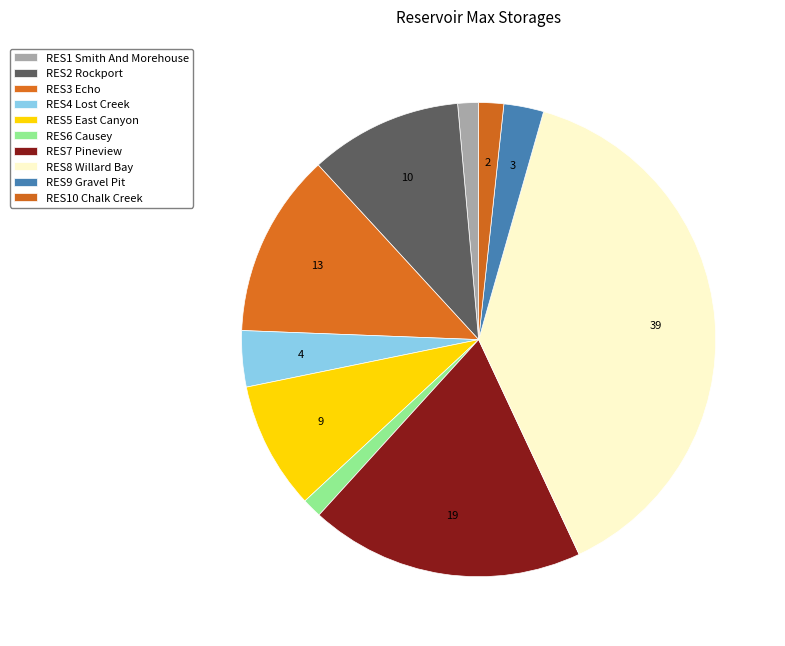

Is the sum of RES7 Pineview and RES1 Smith And Morehouse greater than half?

No